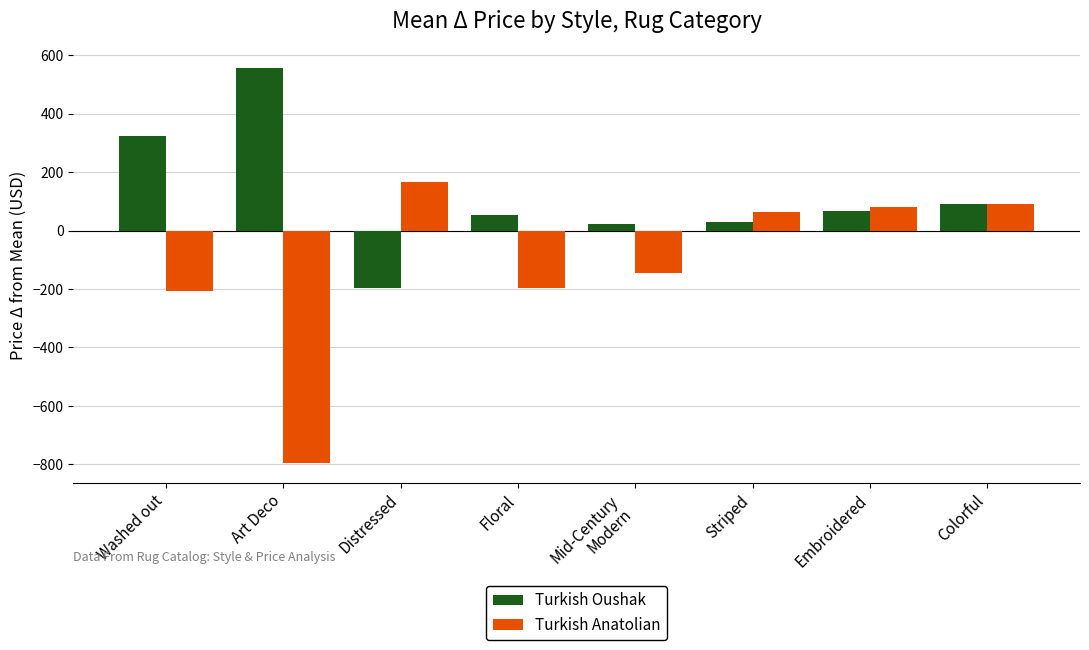

What is the label of the 4th bar from the right?

Mid-Century
Modern